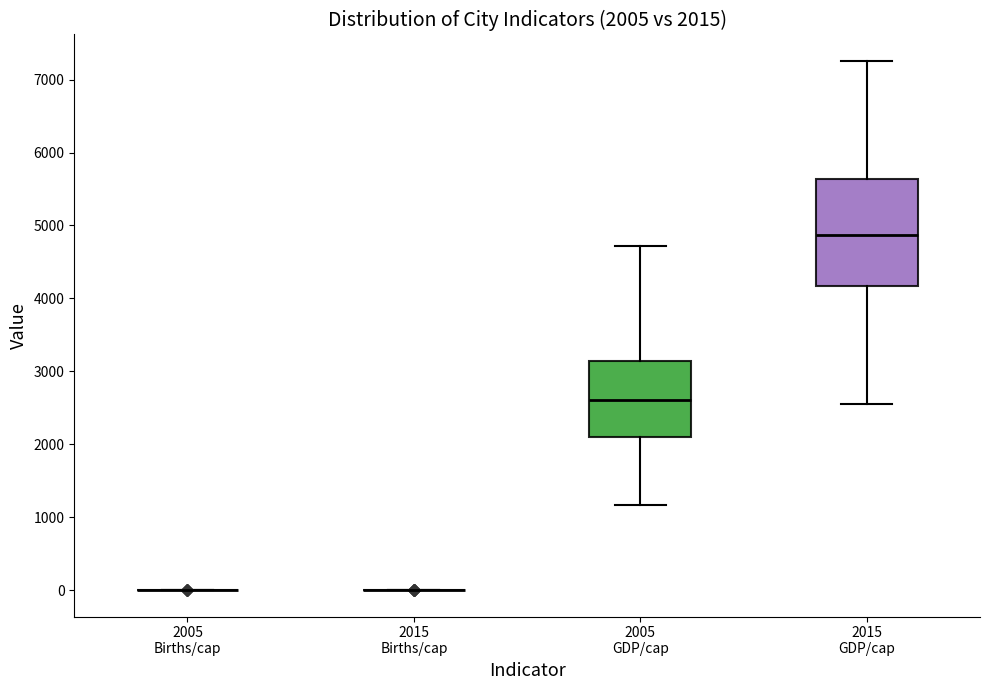

Comparing the boxes themselves (not the whiskers), which one is the tallest?

2015 GDP/cap